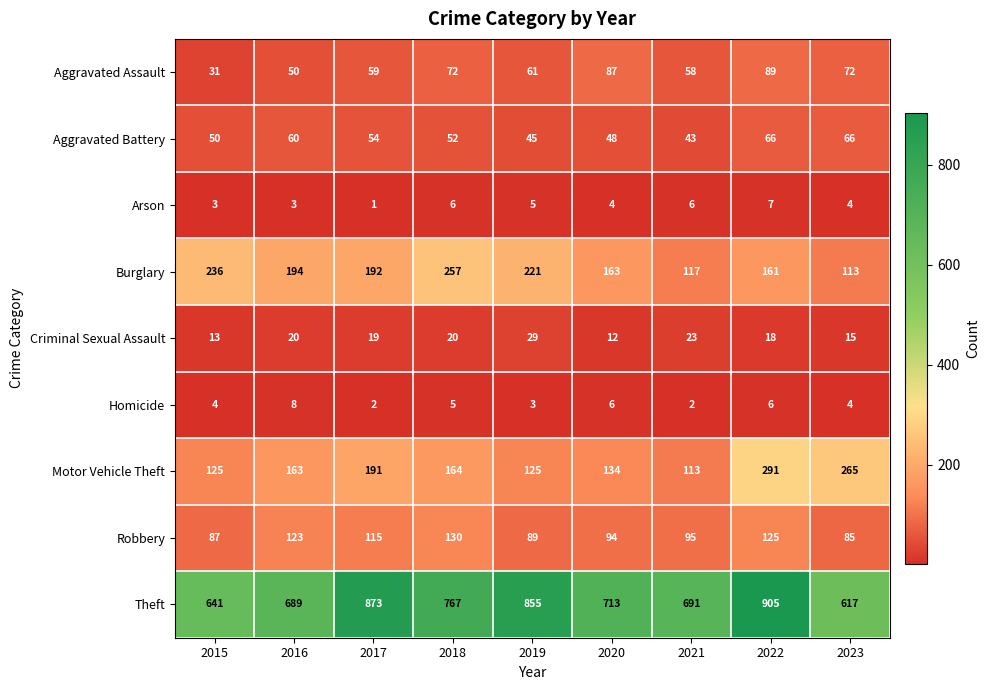

List the series in order of their peak value, highest first.

Theft, Motor Vehicle Theft, Burglary, Robbery, Aggravated Assault, Aggravated Battery, Criminal Sexual Assault, Homicide, Arson